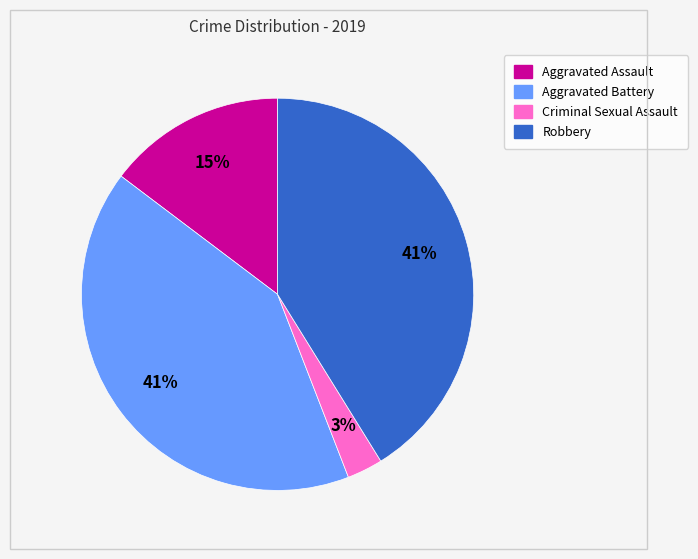

Do Aggravated Assault and Aggravated Battery together represent more than half of the pie?

Yes